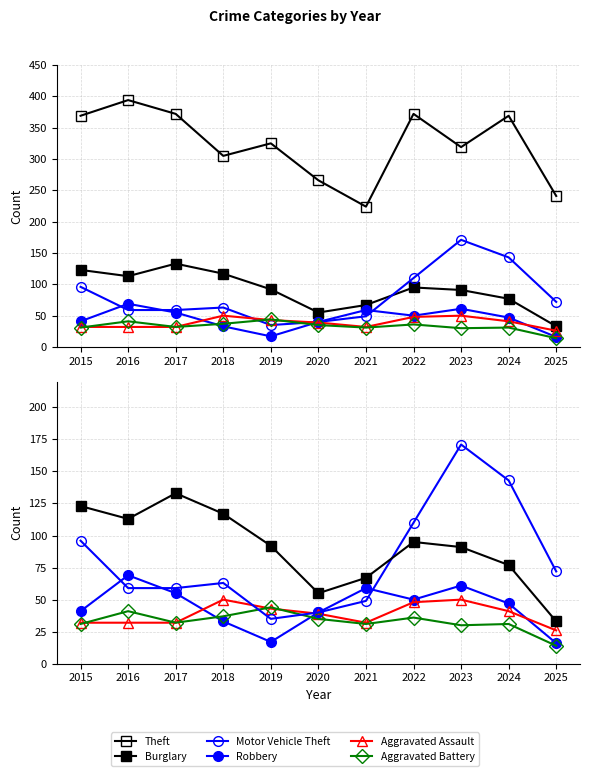

The Aggravated Battery series shows 37 at 2018. True or false?

True